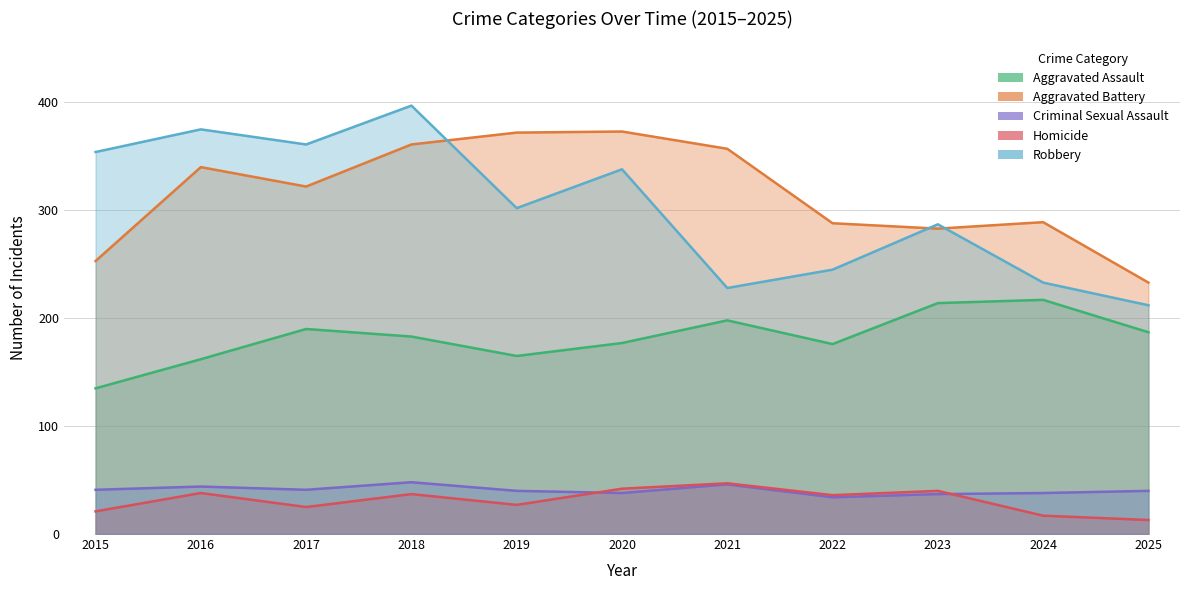

Reading right to left, what are all the values shown in this chart?

Aggravated Assault: 187	217	214	176	198	177	165	183	190	162	135
Aggravated Battery: 233	289	283	288	357	373	372	361	322	340	253
Criminal Sexual Assault: 40	38	37	34	46	38	40	48	41	44	41
Homicide: 13	17	40	36	47	42	27	37	25	38	21
Robbery: 212	233	287	245	228	338	302	397	361	375	354